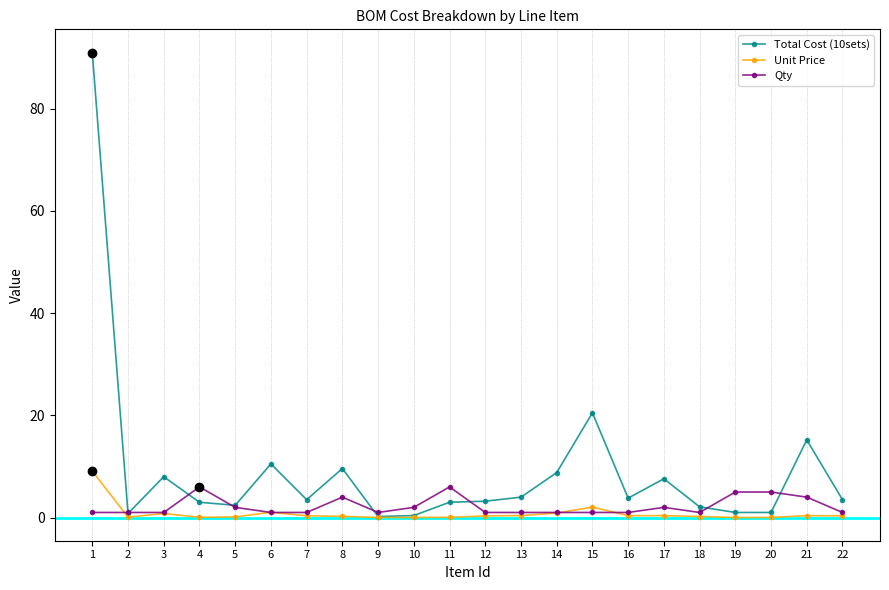

Rank the series by their maximum value, from highest to lowest.

Total Cost (10sets), Unit Price, Qty